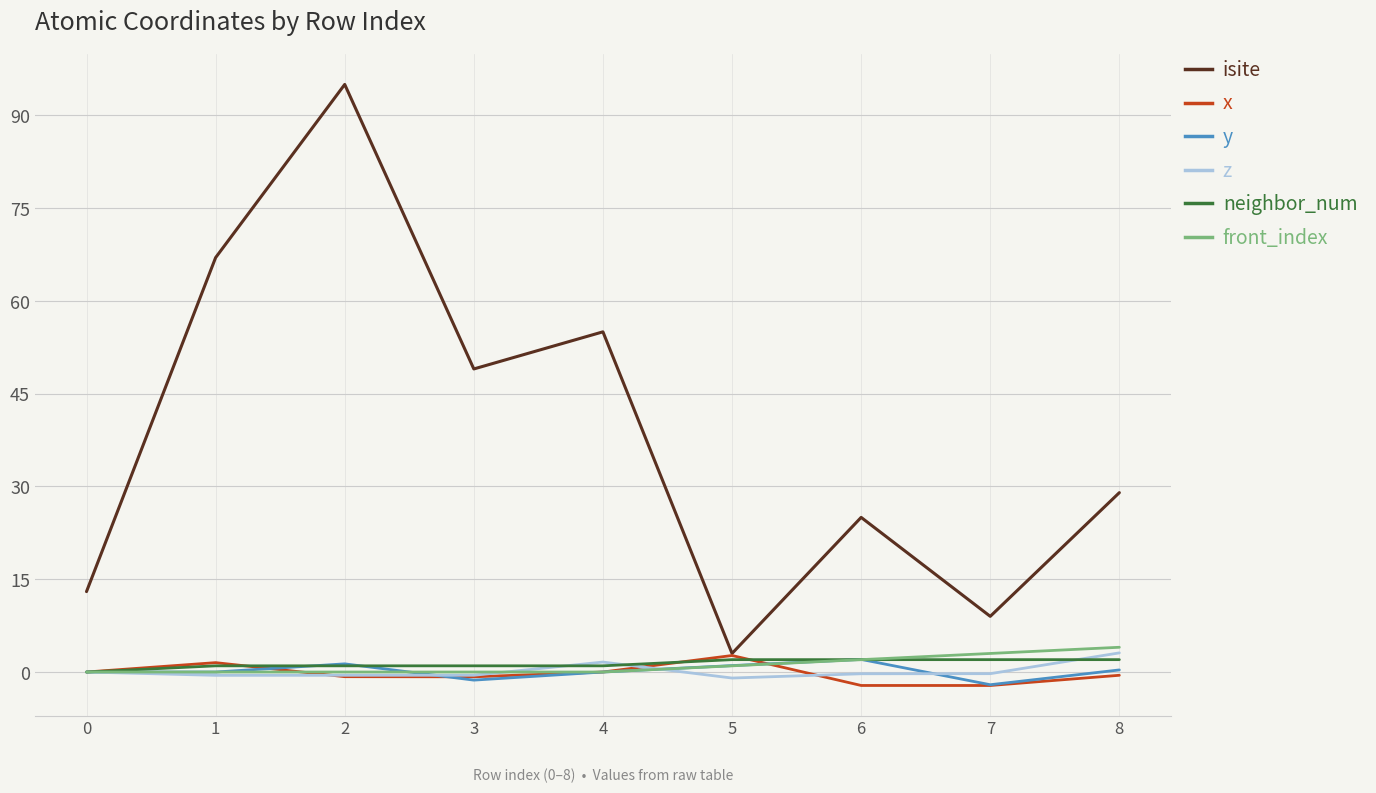

Where does the isite series first go above 29?

1